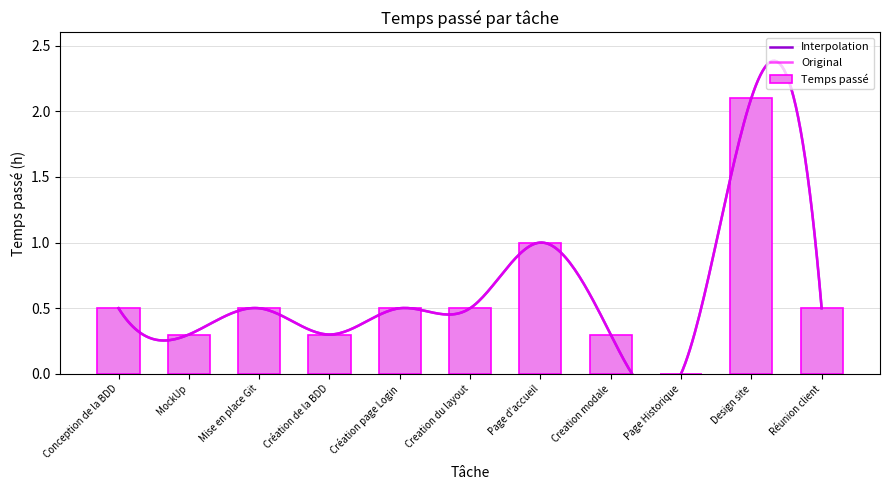

Which category has the highest value across all series?

Design site